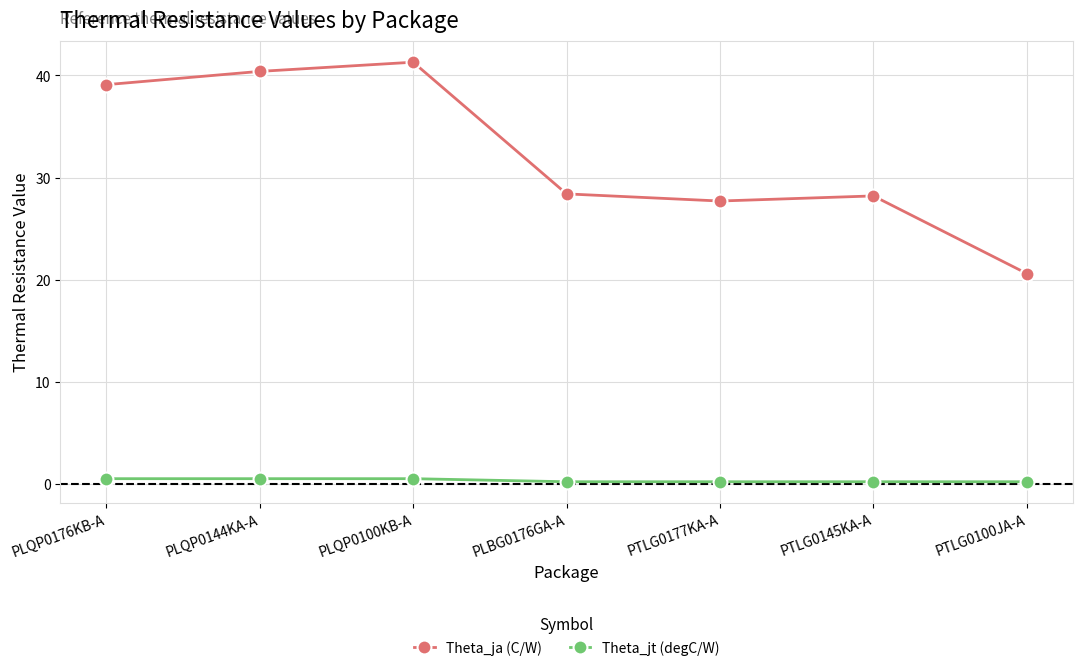

What is the label of the 5th point from the right?

PLQP0100KB-A